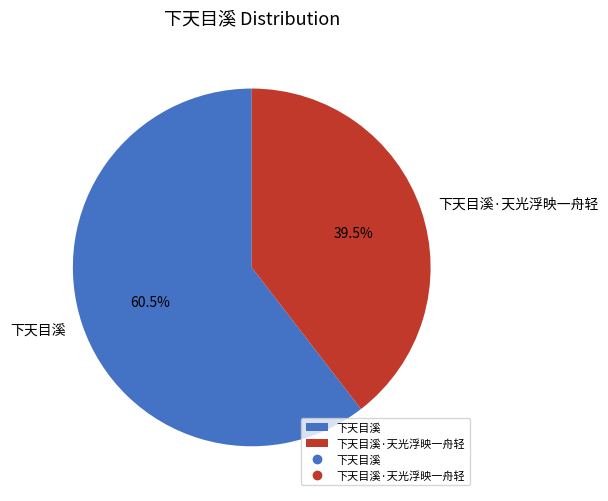

Which slice represents more than half of the pie?

下天目溪